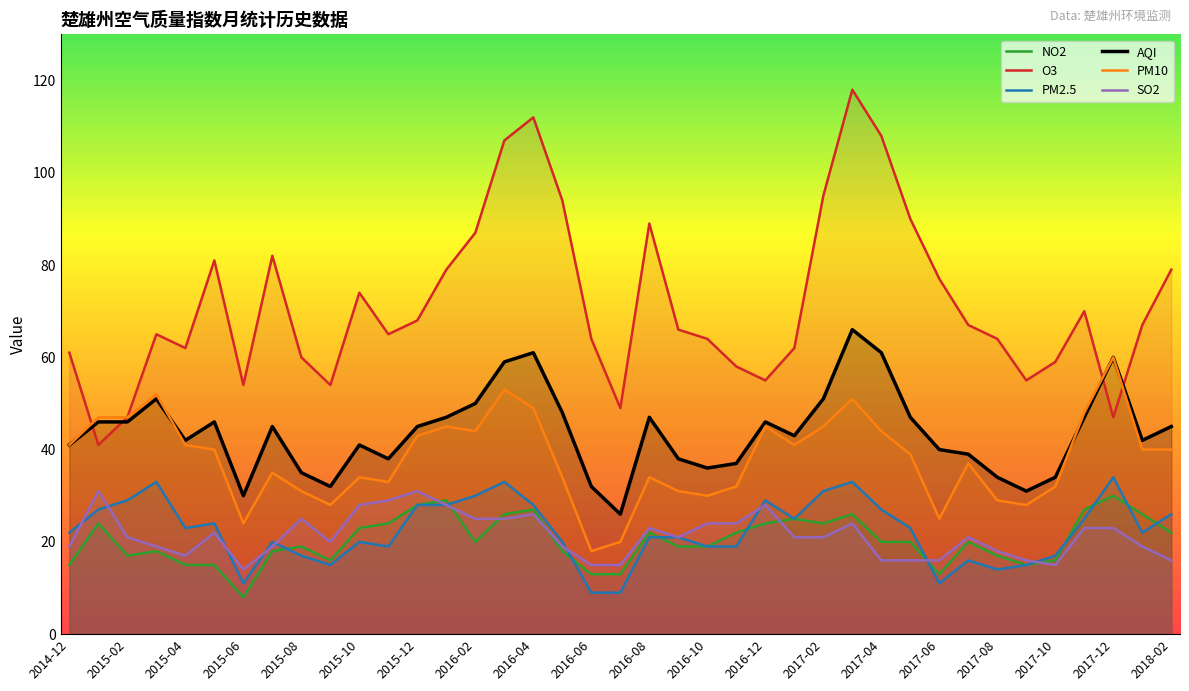

Does the chart have visible grid lines?

No